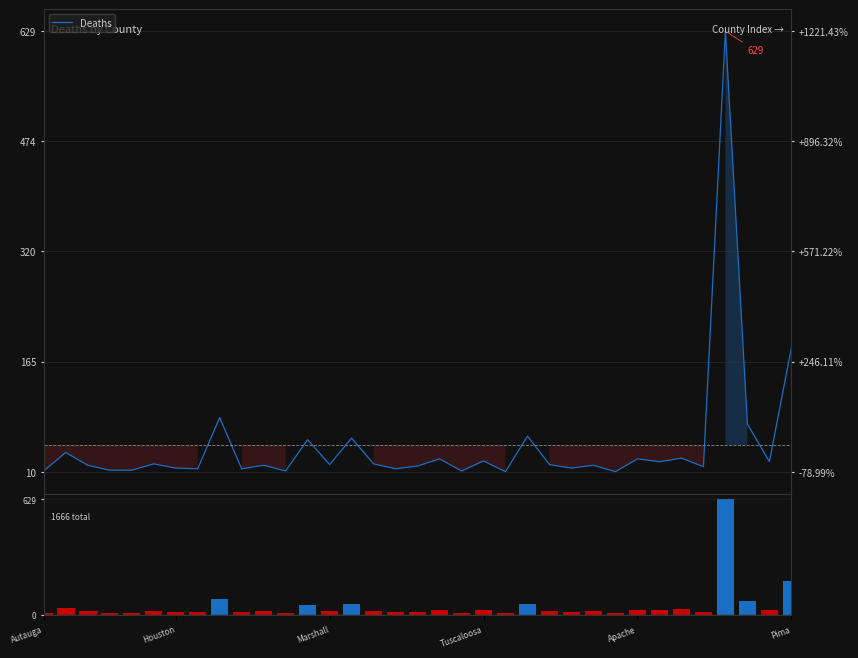

What is the greatest value displayed?

629